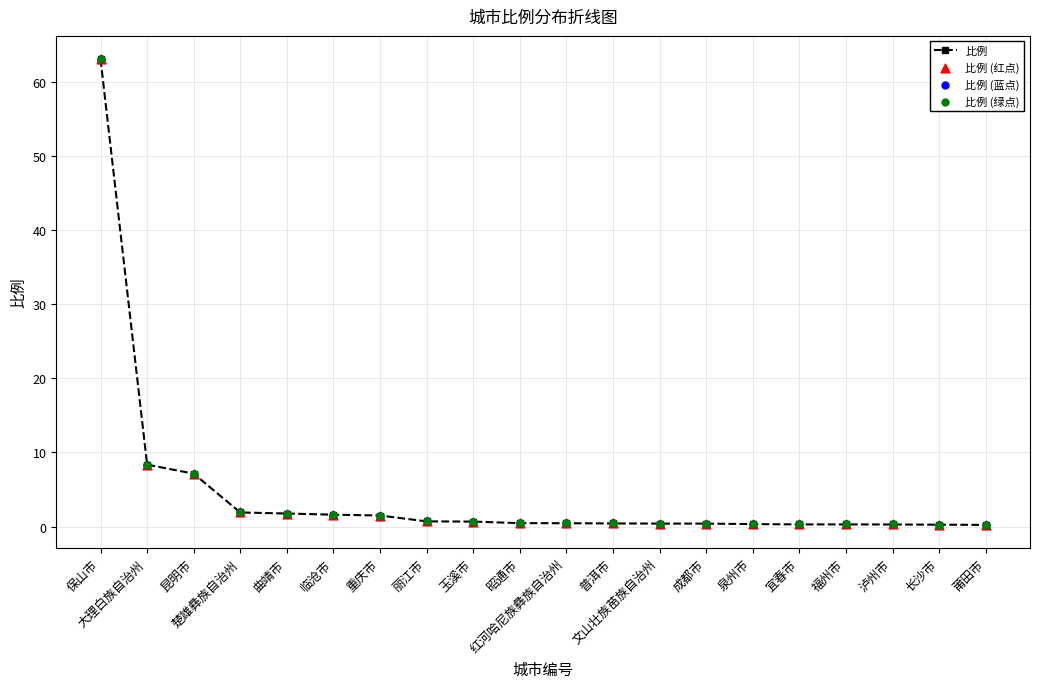

What is the greatest value displayed?

63.0